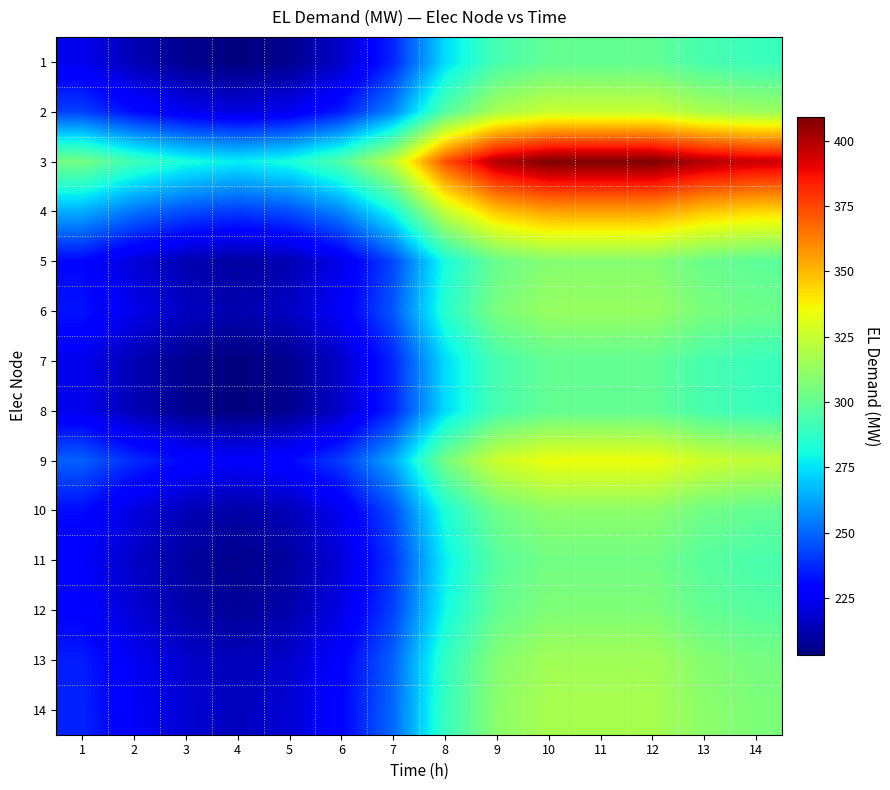

At how many categories does at least one series exceed 406?

3